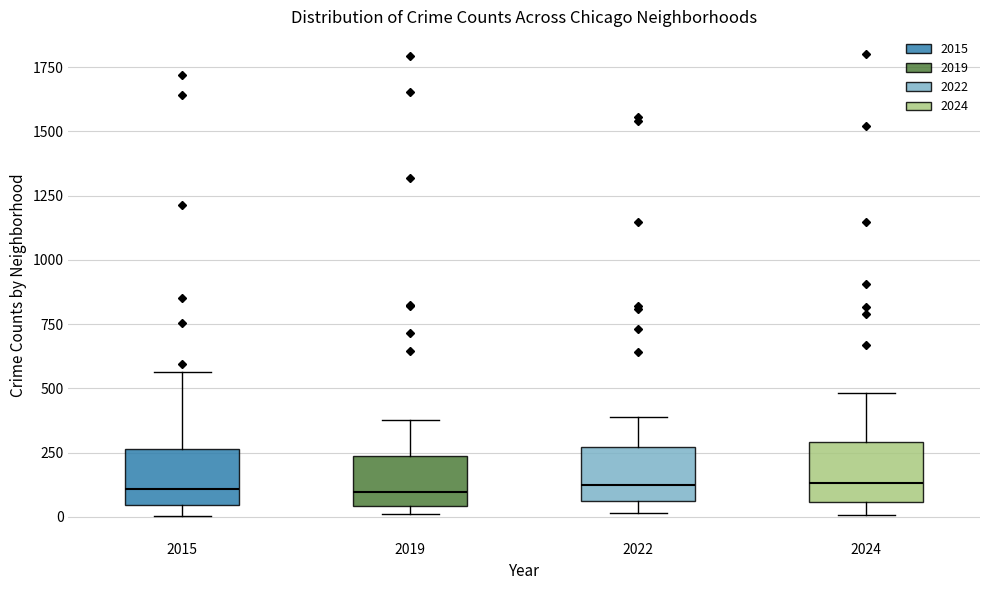

Where is the upper edge of the box at x = 2024 on the y-axis? The values are not printed on the chart, so give them approximately, as read against the axis.

300